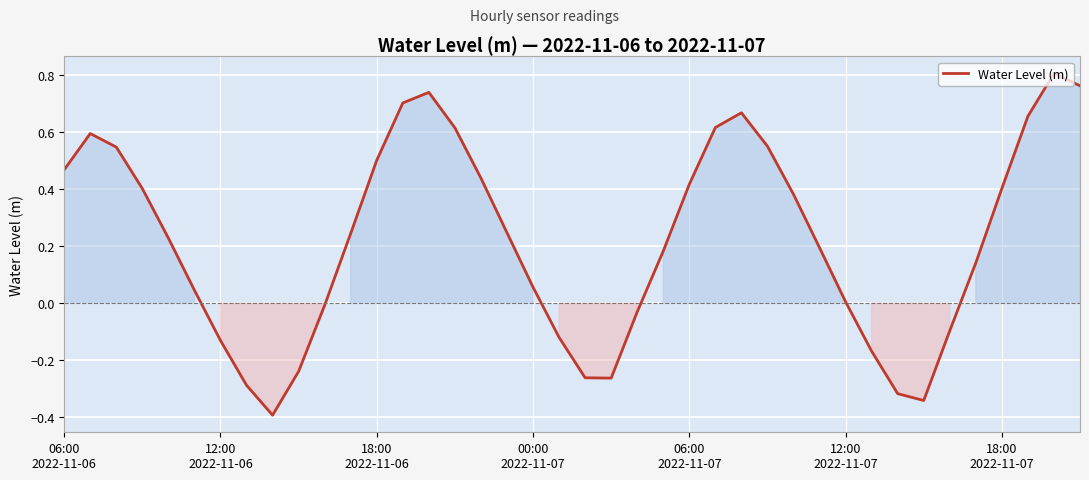

What is the smallest value displayed?

-0.4